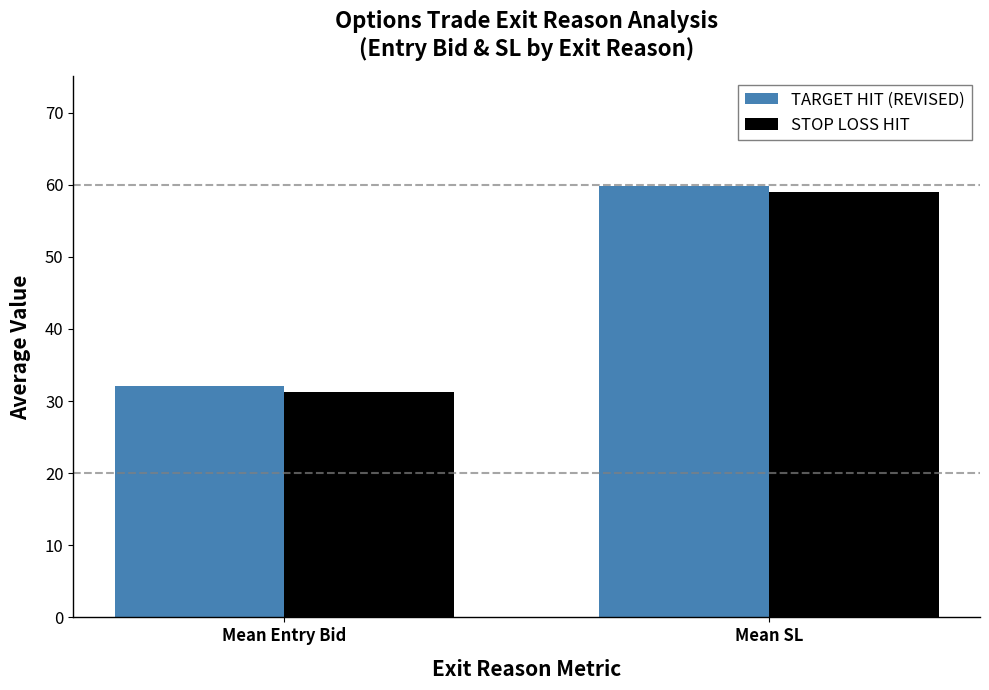

What is the average value of the TARGET HIT (REVISED) series?

46.0